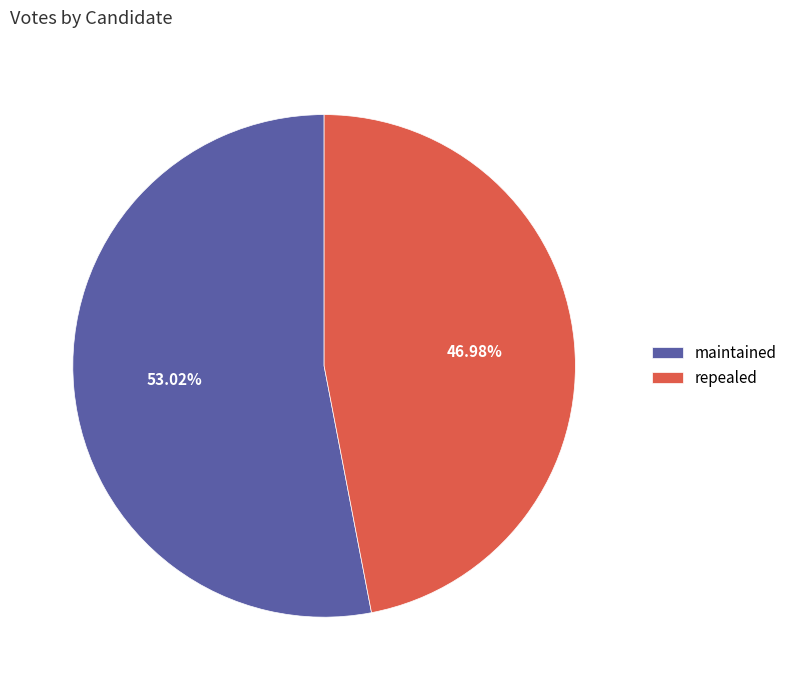

How many segments does this pie chart have?

2